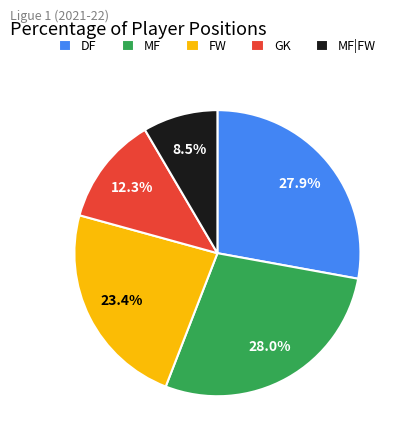

Between FW and GK, which is larger?

FW